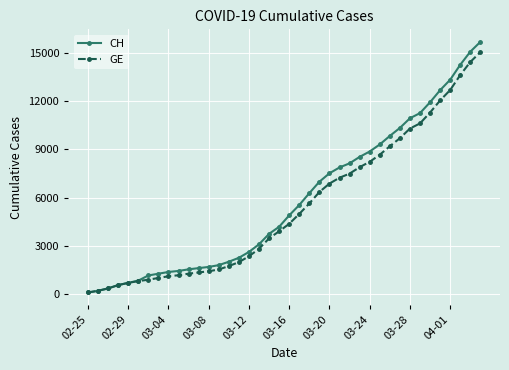

What is the maximum value for GE?

15077